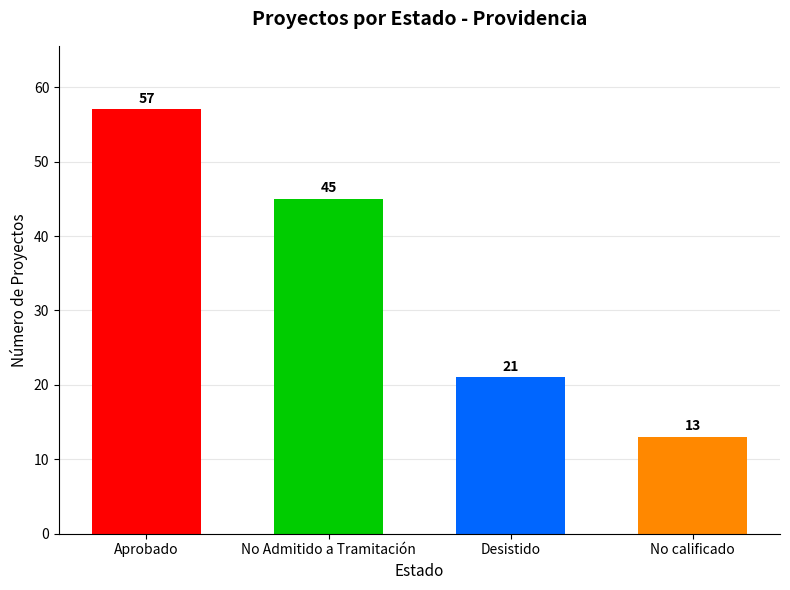

What is the label of the 4th bar from the right?

Aprobado